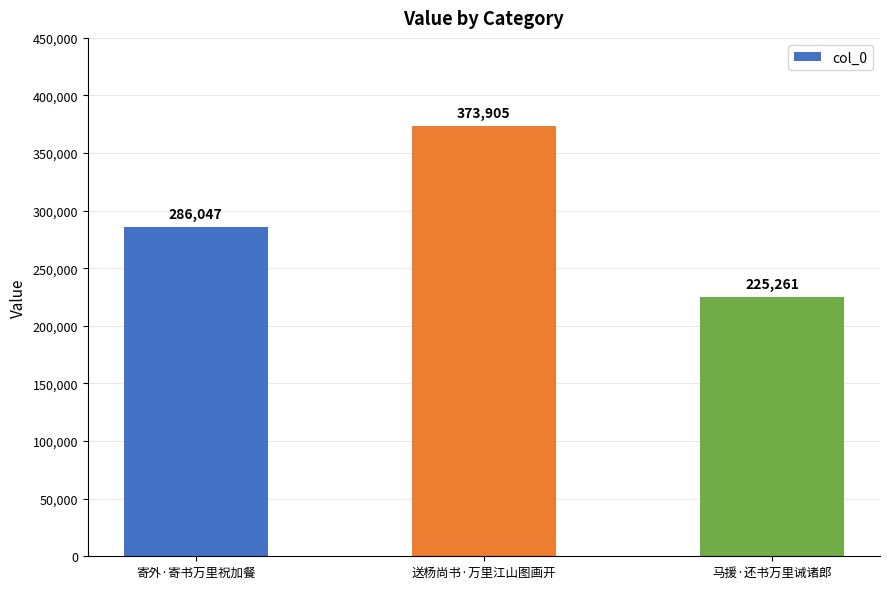

Rank the categories by value from highest to lowest.

送杨尚书·万里江山图画开, 寄外·寄书万里祝加餐, 马援·还书万里诫诸郎